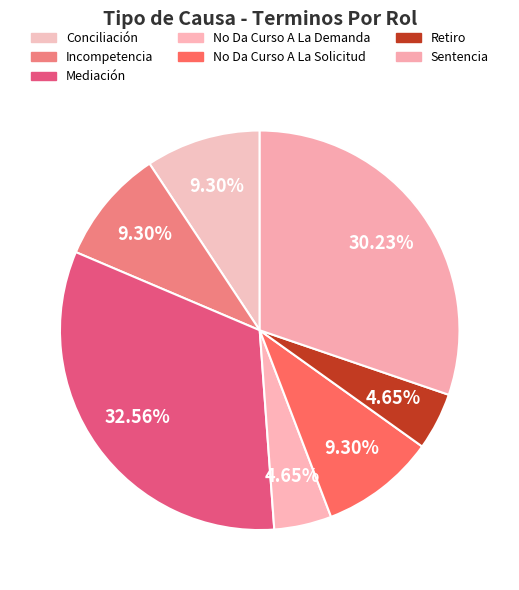

How many segments does this pie chart have?

7